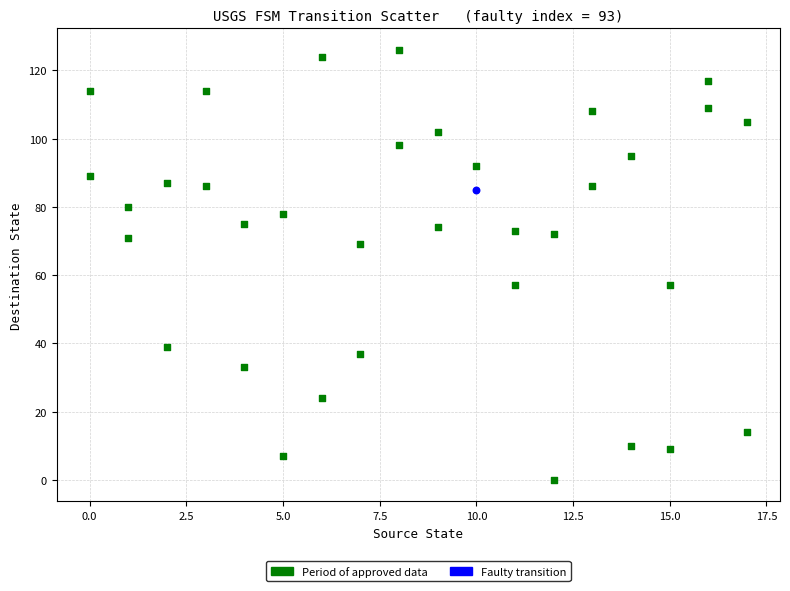

What are all the series names shown in the legend?

Period of approved data, Faulty transition